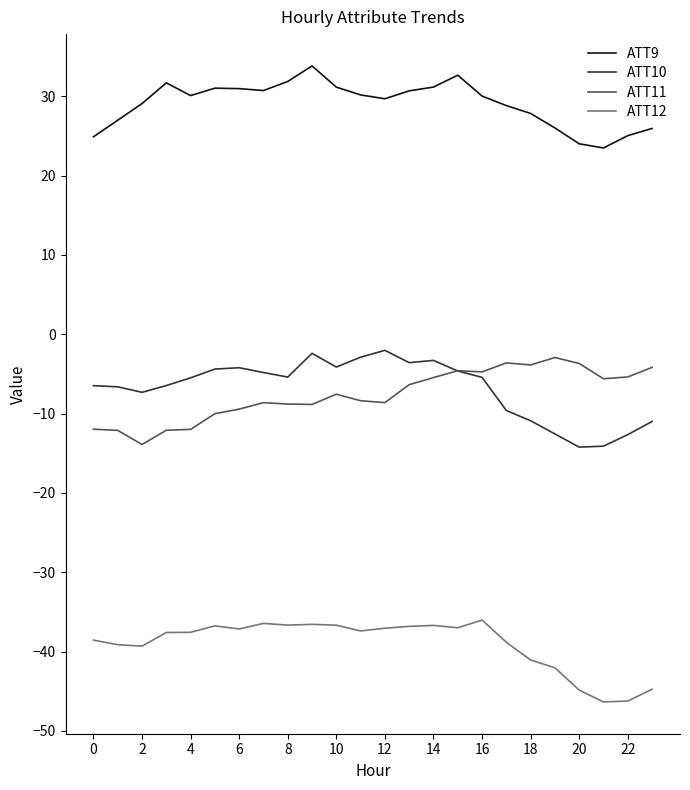

What is the lowest value of the ATT12 series?

-46.3